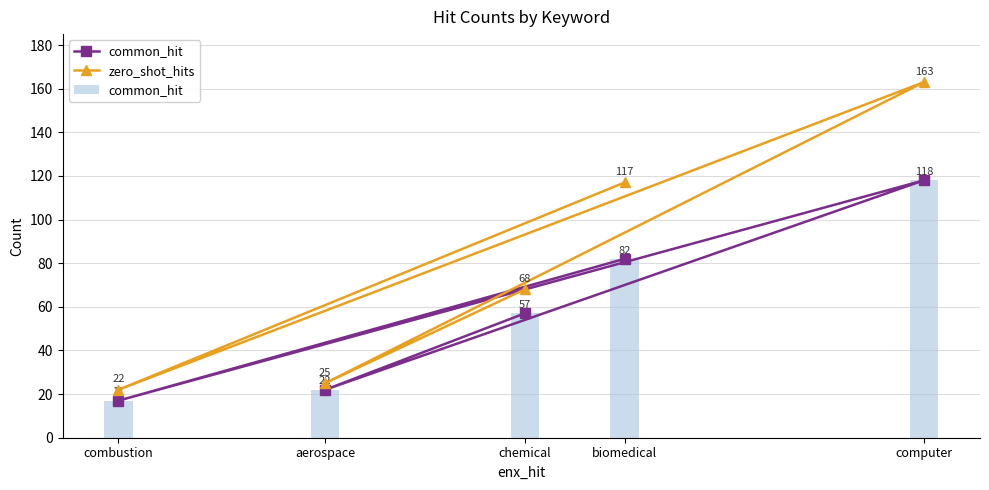

Are the bars horizontal?

No